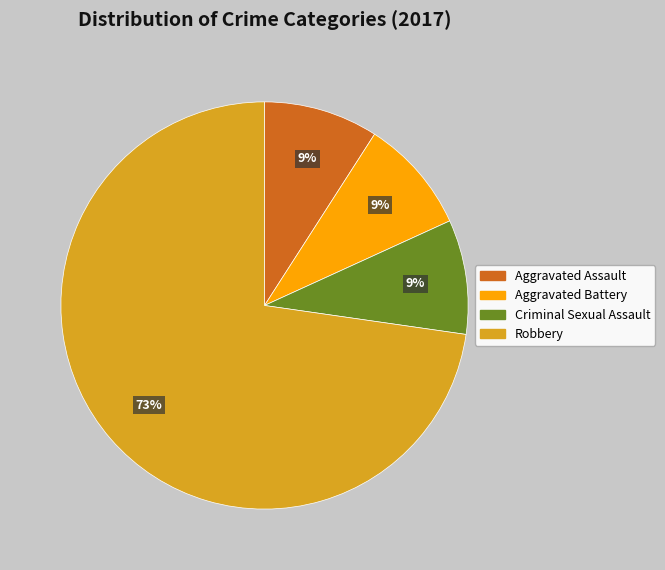

How many slices are in this pie chart?

4